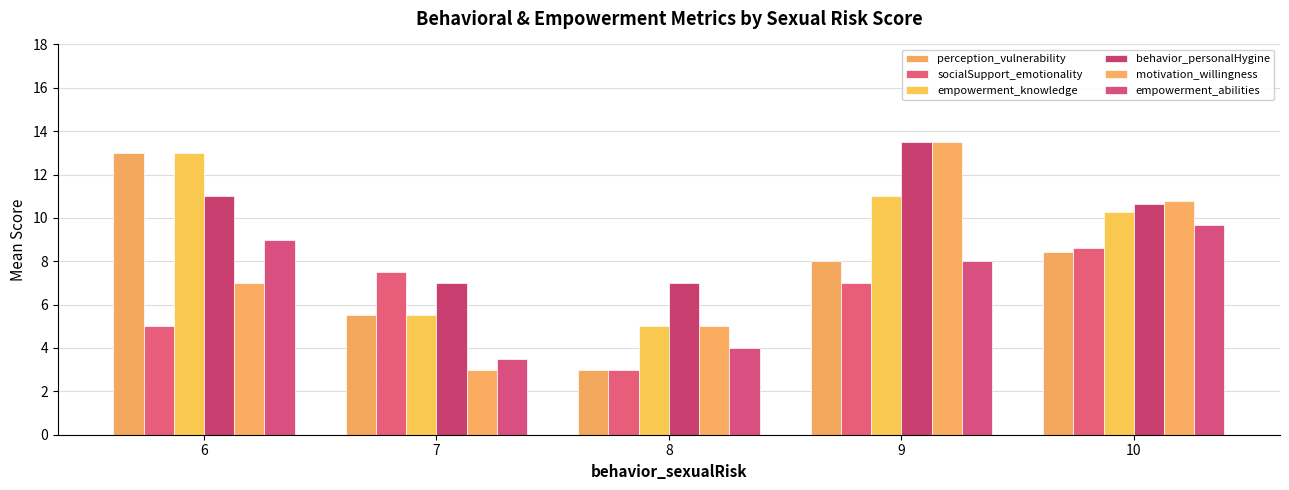

At which category is the sum across all series the highest?

9